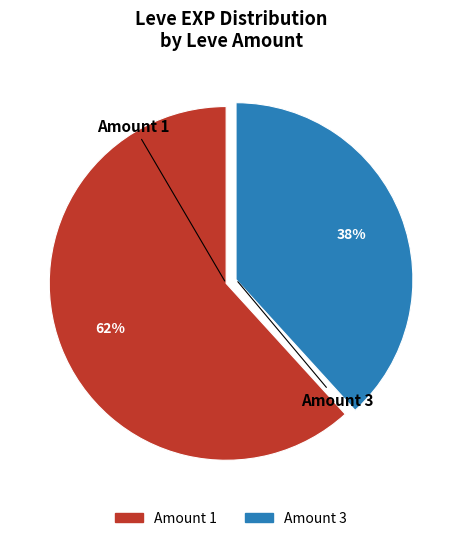

Does any single category account for the majority?

Yes